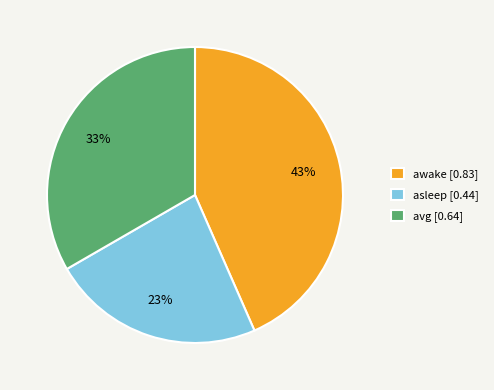

Rank the categories by value from highest to lowest.

awake, avg, asleep